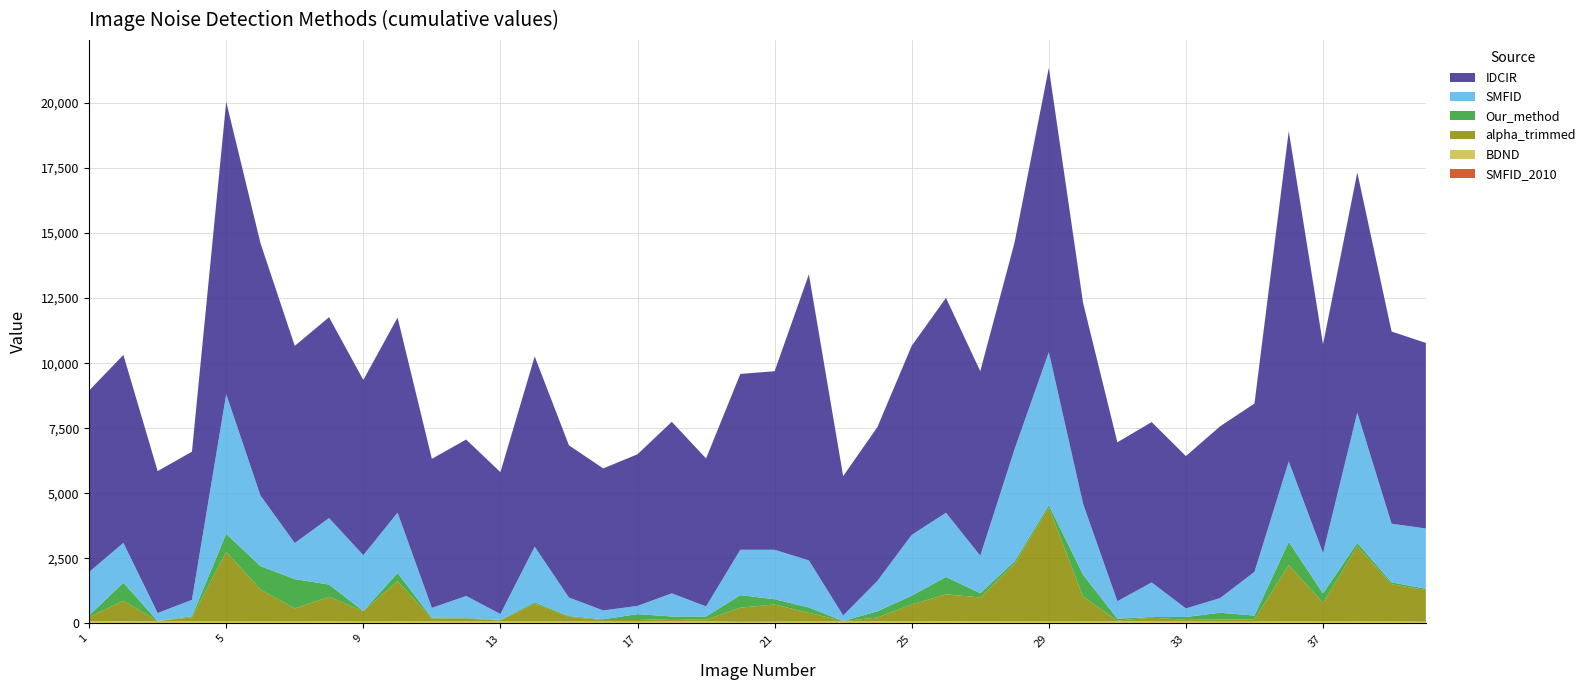

Reading left to right, list all the values displayed in this chart.

Our_method: 1=66	2=692	3=1	4=40	5=690	6=898	7=1127	8=472	9=10	10=315	11=28	12=22	13=20	14=52	15=30	16=28	17=225	18=94	19=120	20=481	21=201	22=204	23=1	24=241	25=337	26=669	27=159	28=90	29=93	30=842	31=68	32=26	33=110	34=263	35=139	36=892	37=358	38=136	39=71	40=51
SMFID: 1=1666	2=1531	3=307	4=630	5=5368	6=2710	7=1386	8=2556	9=2144	10=2316	11=382	12=844	13=231	14=2137	15=710	16=339	17=317	18=890	19=389	20=1743	21=1901	22=1810	23=213	24=1170	25=2337	26=2467	27=1443	28=4310	29=5879	30=2725	31=672	32=1327	33=327	34=566	35=1679	36=3089	37=1556	38=5005	39=2255	40=2313
IDCIR: 1=6971	2=7222	3=5452	4=5692	5=11234	6=9695	7=7574	8=7716	9=6731	10=7495	11=5726	12=6009	13=5449	14=7309	15=5847	16=5456	17=5824	18=6590	19=5683	20=6754	21=6860	22=10992	23=5354	24=5909	25=7265	26=8253	27=7089	28=7939	29=10920	30=7717	31=6105	32=6161	33=5853	34=6599	35=6468	36=12693	37=8010	38=9226	39=7382	40=7130
alpha_trimmed: 1=168	2=782	3=16	4=157	5=2670	6=1229	7=499	8=939	9=397	10=1543	11=112	12=114	13=34	14=684	15=178	16=61	17=64	18=92	19=65	20=545	21=658	22=335	23=16	24=150	25=653	26=1034	27=925	28=2215	29=4381	30=955	31=32	32=144	33=63	34=79	35=93	36=2164	37=723	38=2879	39=1431	40=1216
BDND: 1=78	2=83	3=78	4=81	5=81	6=77	7=79	8=83	9=73	10=72	11=77	12=77	13=80	14=75	15=78	16=73	17=70	18=82	19=82	20=64	21=71	22=74	23=77	24=79	25=77	26=85	27=76	28=80	29=73	30=75	31=83	32=79	33=78	34=70	35=71	36=77	37=74	38=81	39=77	40=69
SMFID_2010: 1=0	2=8	3=0	4=0	5=0	6=0	7=0	8=0	9=0	10=11	11=0	12=0	13=0	14=3	15=0	16=0	17=0	18=0	19=0	20=0	21=0	22=0	23=0	24=0	25=0	26=0	27=0	28=0	29=0	30=0	31=0	32=0	33=0	34=0	35=0	36=1	37=0	38=0	39=0	40=0